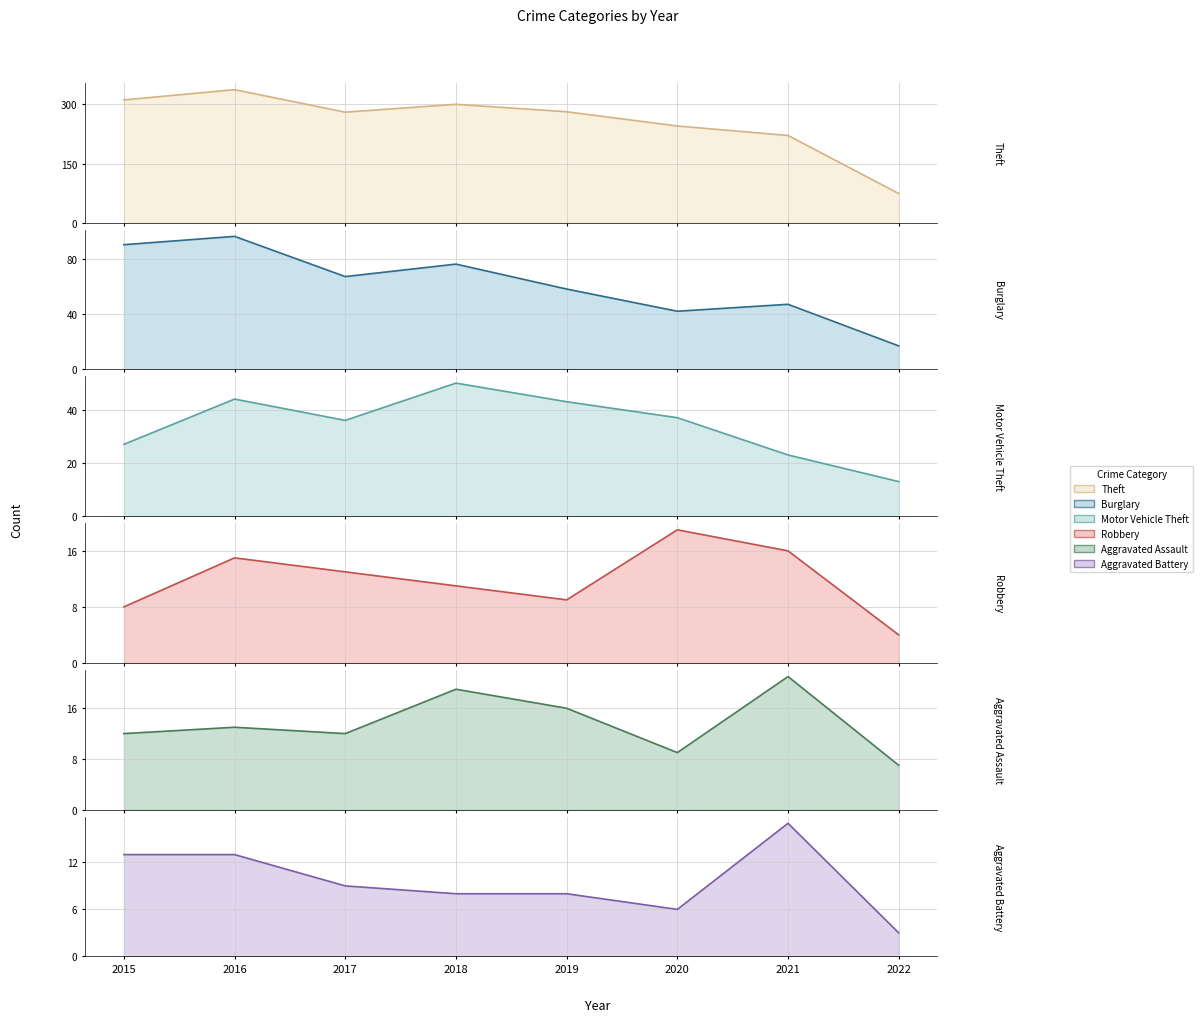

Where does the Burglary series first go above 67?

2015